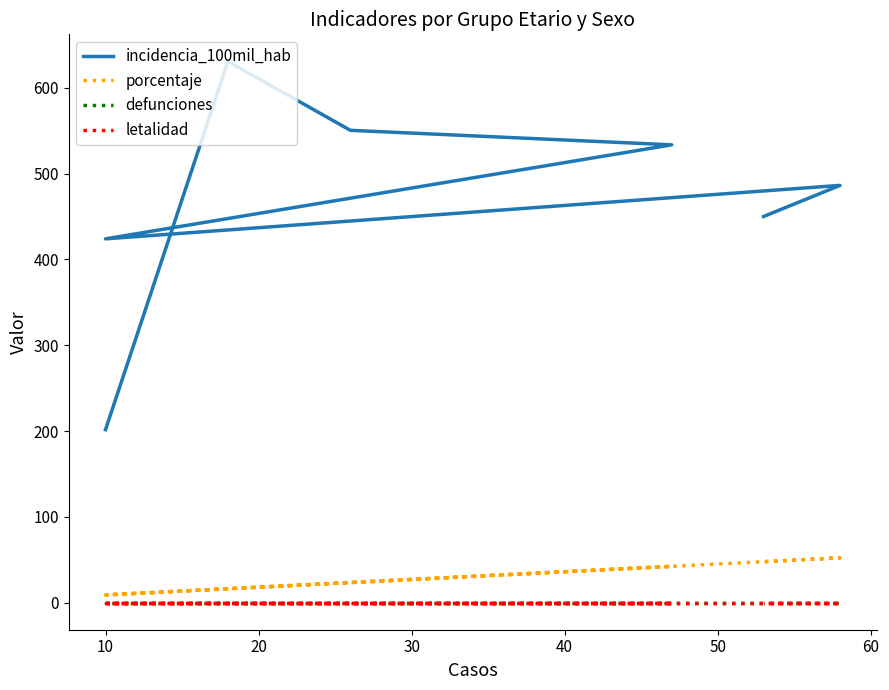

At 30, list the series in order from largest to smallest.

incidencia_100mil_hab, porcentaje, defunciones, letalidad